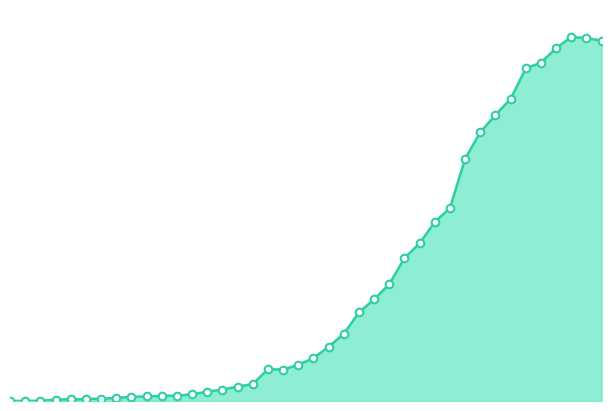

Is this an area chart (filled region under the line)?

Yes